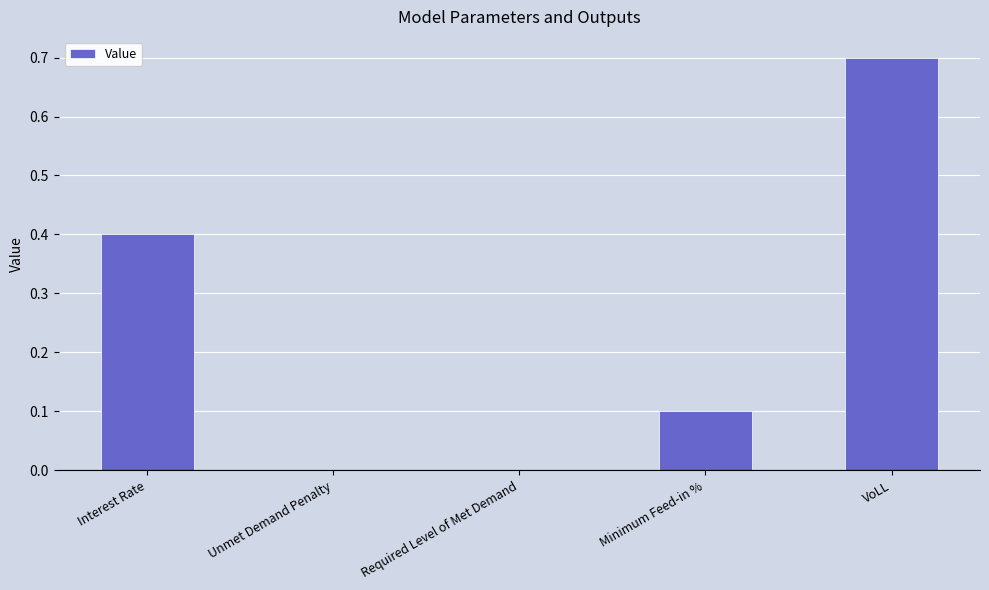

What is the change in value from Interest Rate to Unmet Demand Penalty?

-0.4